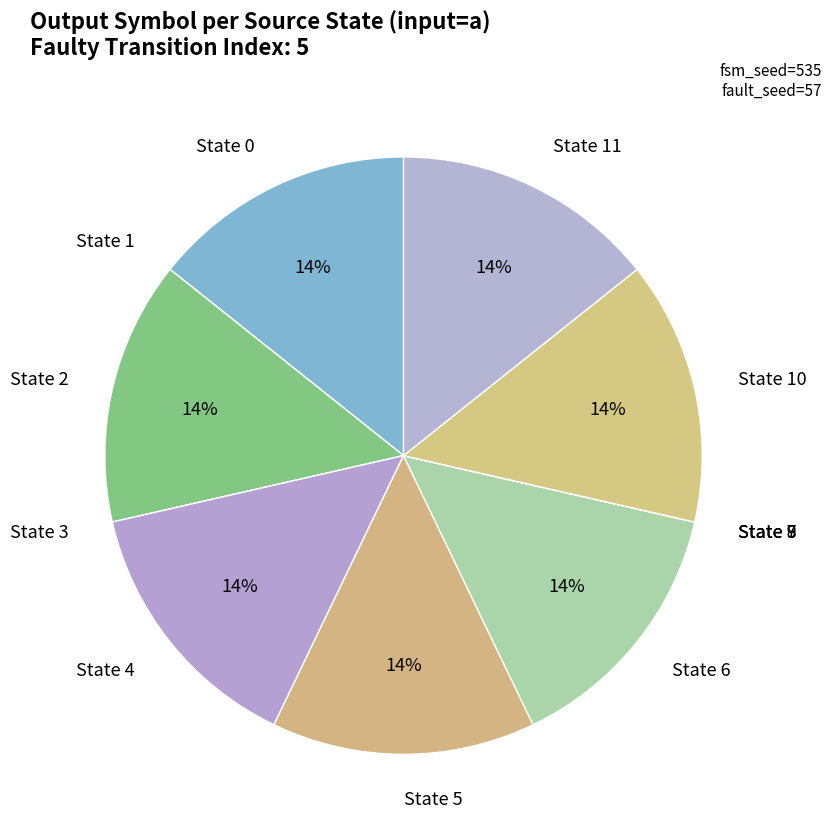

To the nearest percent, what portion does State 4 represent?

14%